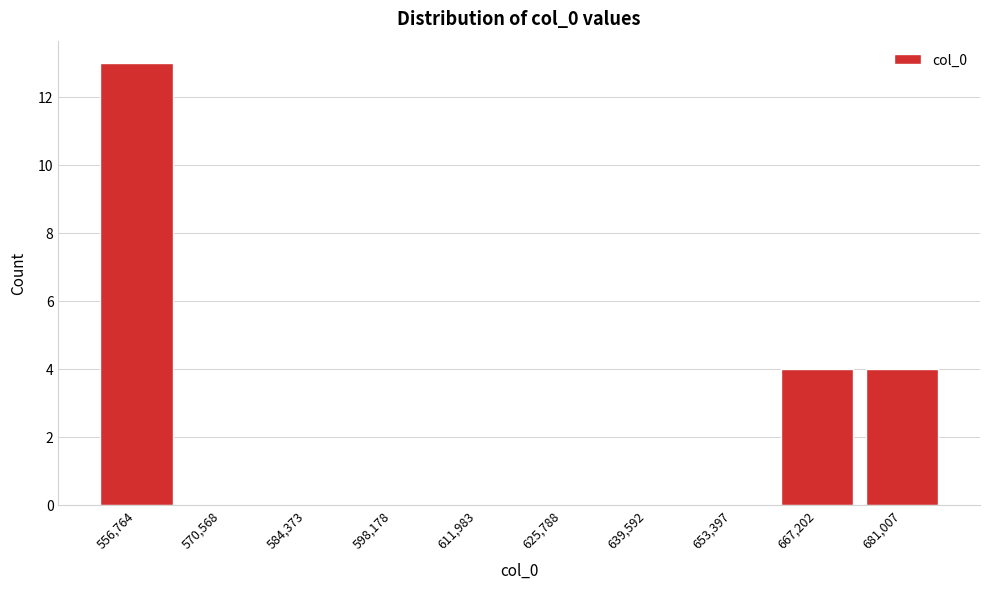

Reading right to left, what are all the values shown in this chart?

681,007=4	667,202=4	653,397=0	639,592=0	625,788=0	611,983=0	598,178=0	584,373=0	570,568=0	556,764=13